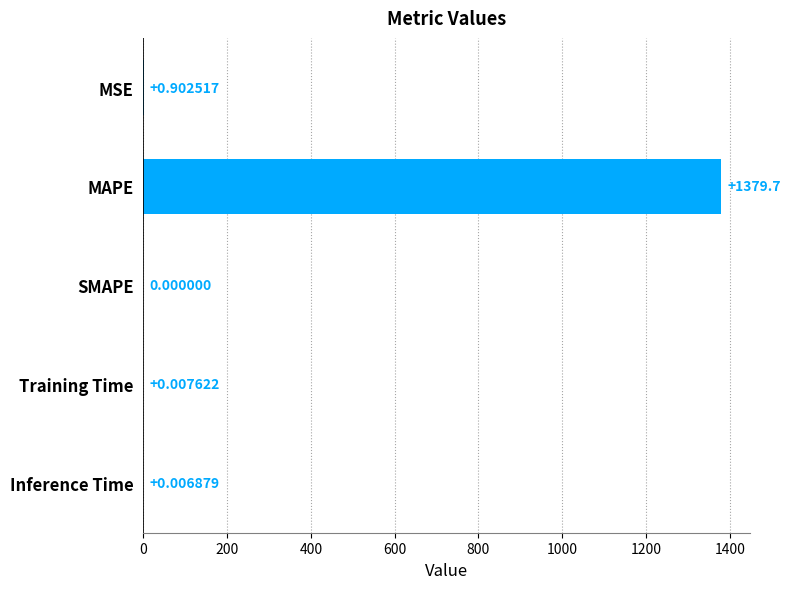

What is the change in value from MSE to MAPE?

+1378.8